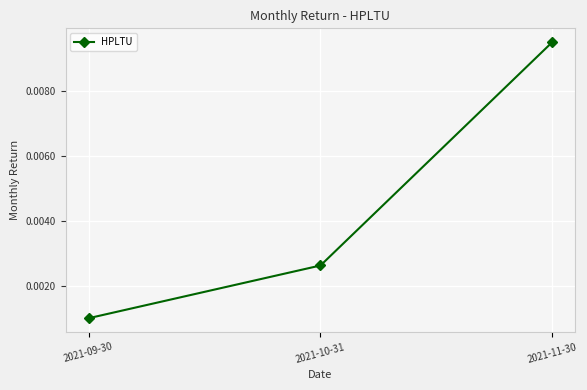

How many distinct data groups are displayed?

1